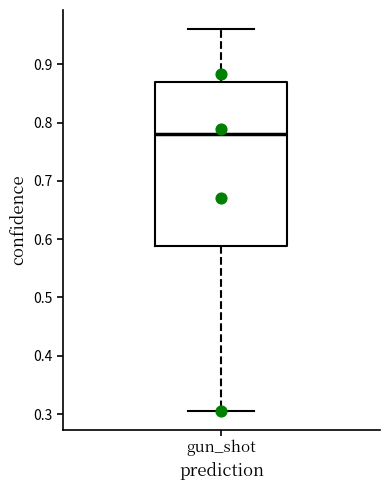

Read this box plot against the y-axis: the position of the median line, the range covered by the box, and the ends of both whiskers. The values are not printed on the chart, so give them approximately, as read against the axis.

median 0.78, box 0.59 to 0.87, whiskers 0.31 to 0.96